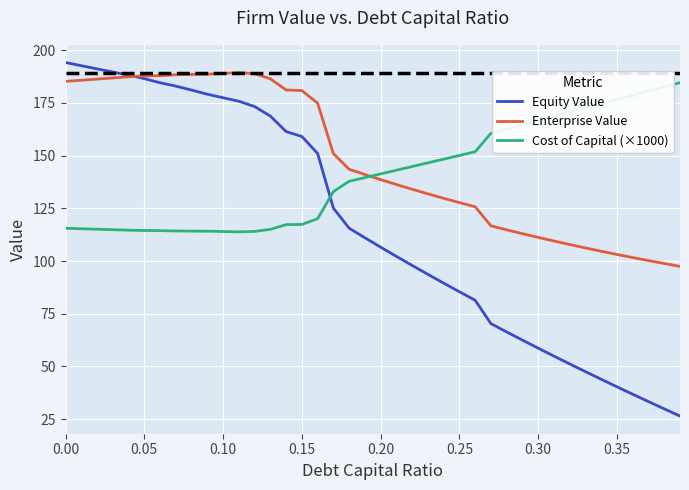

Rank the series by their average value, from highest to lowest.

Enterprise Value, Cost of Capital (×1000), Equity Value